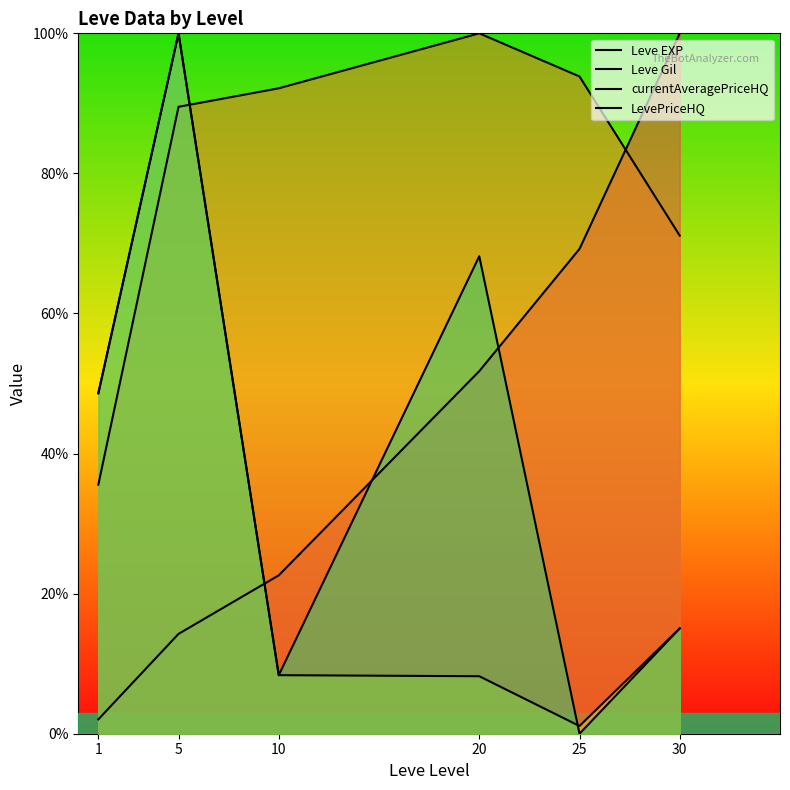

List the series in order of their peak value, lowest first.

Leve EXP, Leve Gil, currentAveragePriceHQ, LevePriceHQ